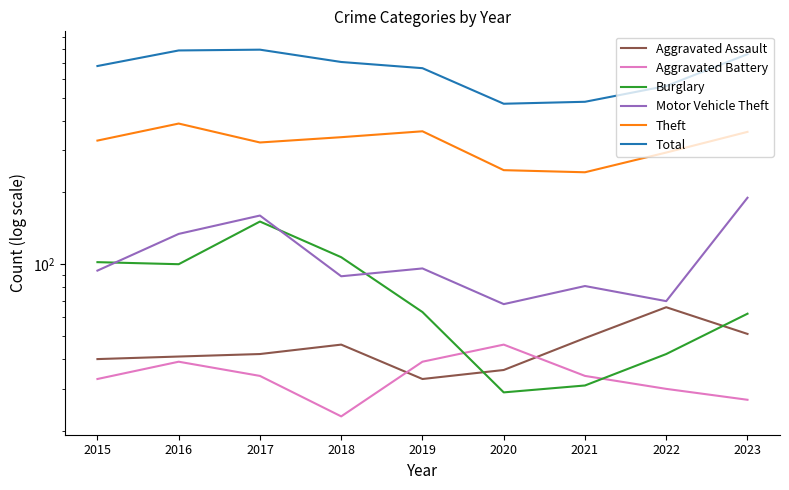

Rank the series by their maximum value, from highest to lowest.

Total, Theft, Motor Vehicle Theft, Burglary, Aggravated Assault, Aggravated Battery